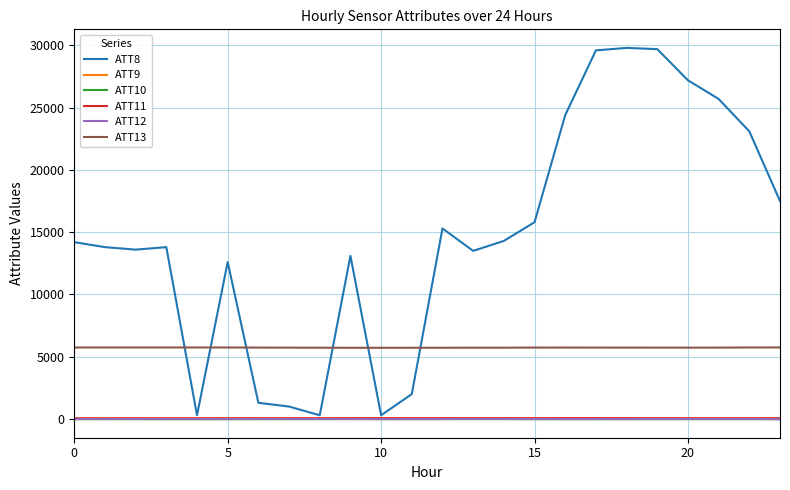

Which series has the largest total across all categories?

ATT8